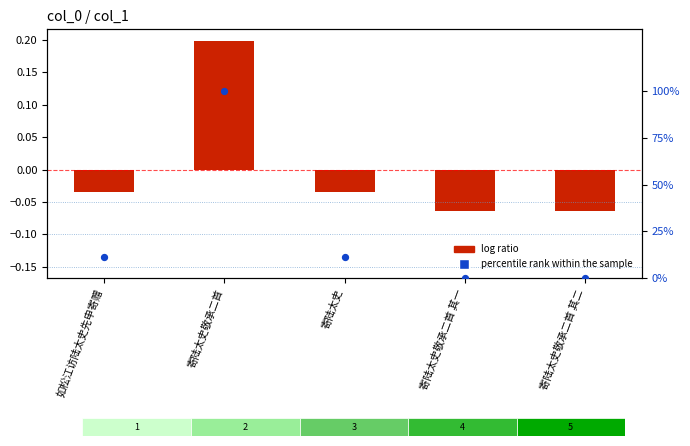

Which series has the largest Y range (max minus min)?

percentile rank within the sample